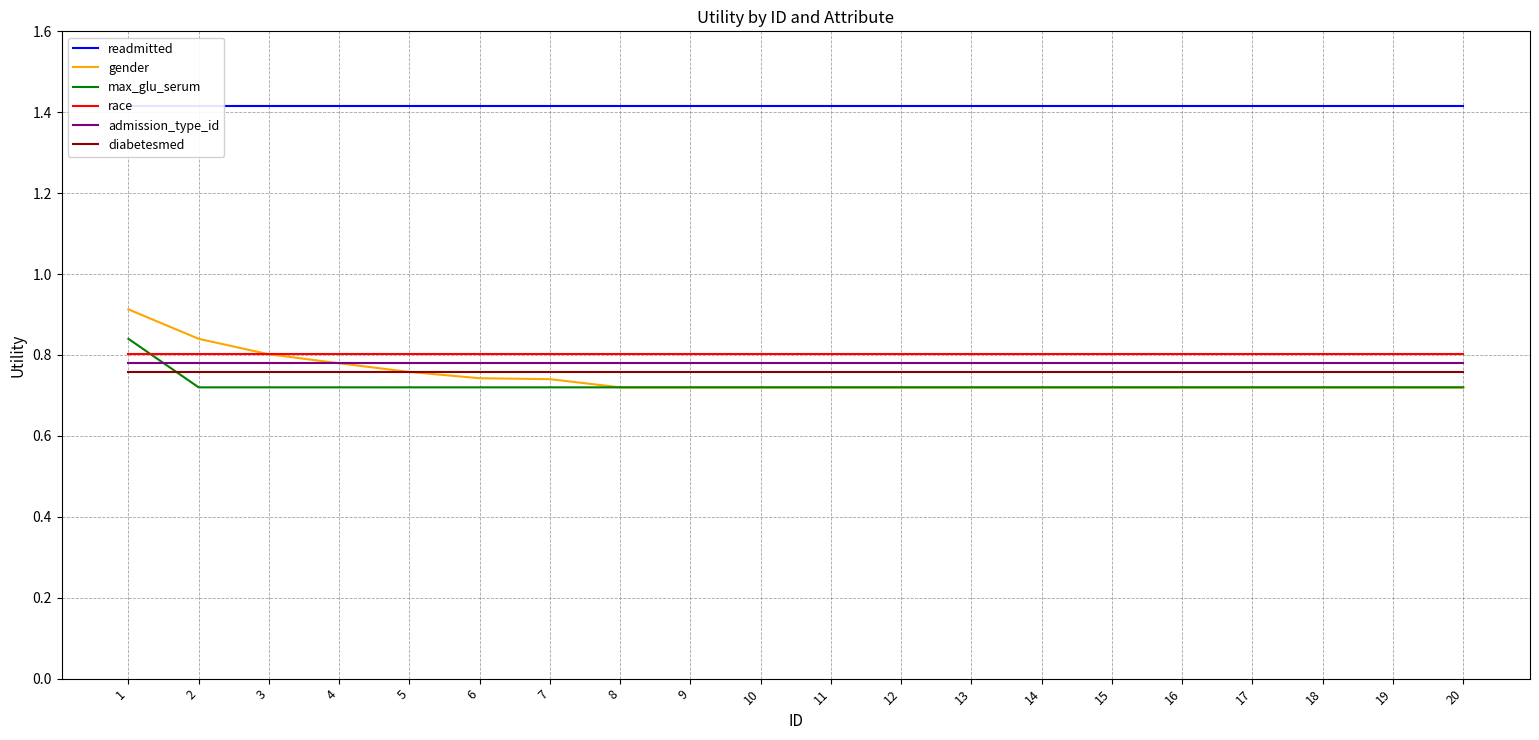

Which label corresponds to the smallest value in the chart?

8